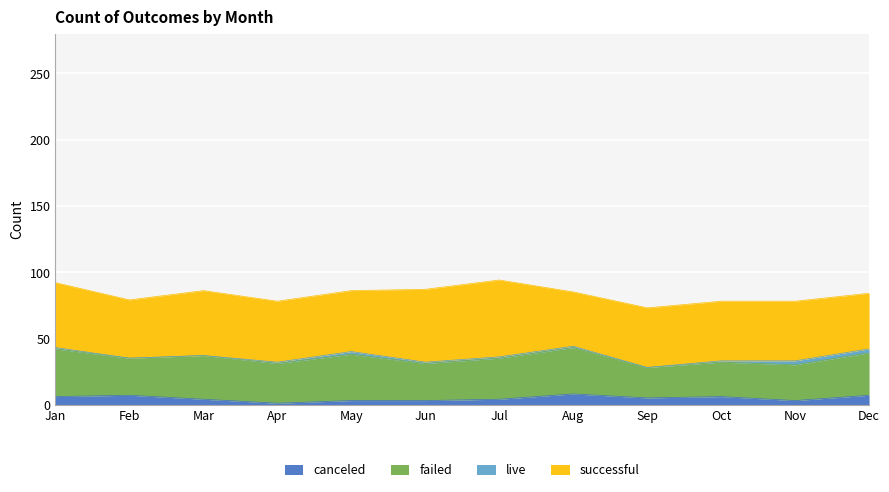

Which series changed the most between Feb and Jul?

successful